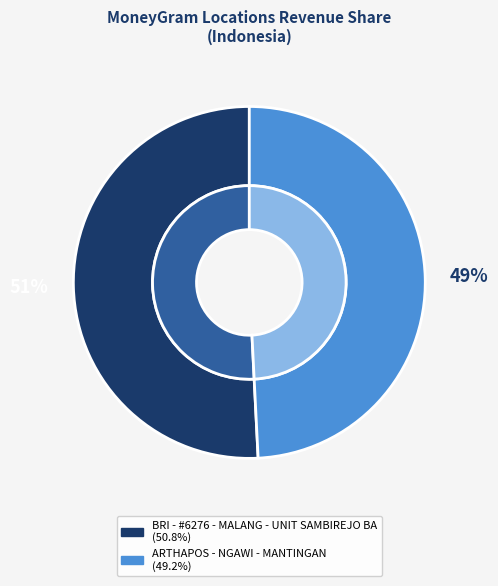

Which slice represents more than half of the pie?

BRI - #6276 - MALANG - UNIT SAMBIREJO BA